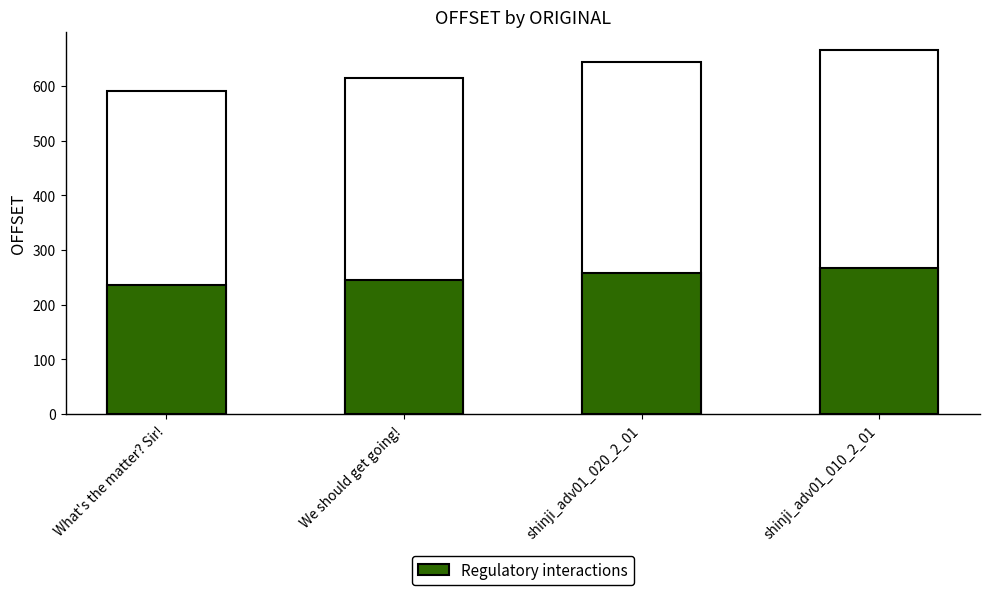

True or false: the data shows 453.8 at shinji_adv01_020_2_01.

False